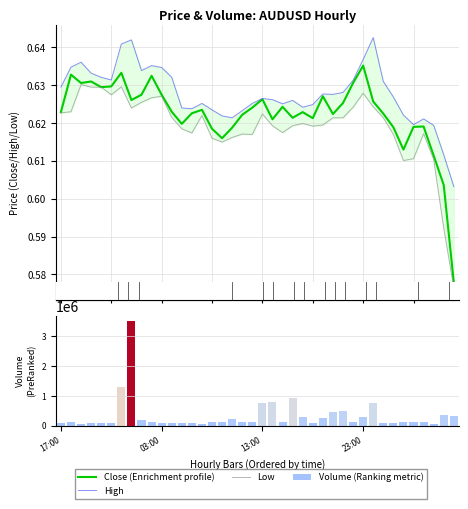

List the series in order of their peak value, highest first.

Volume (Ranking metric), High, Close (Enrichment profile), Low